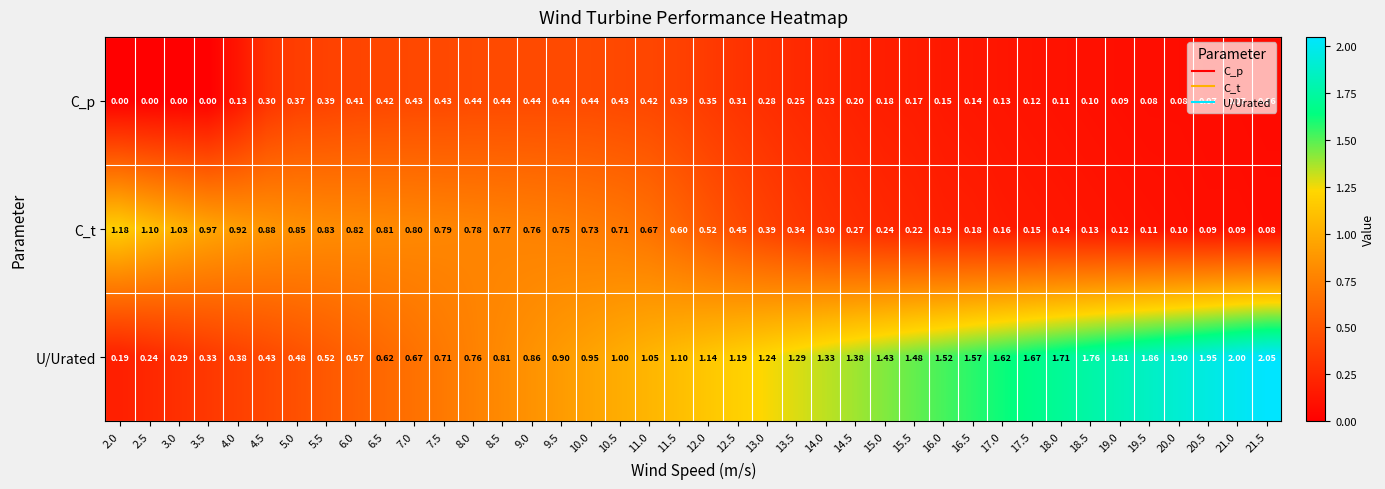

Is the value of C_p at 3.0 greater than the value of C_t at 11.5?

No